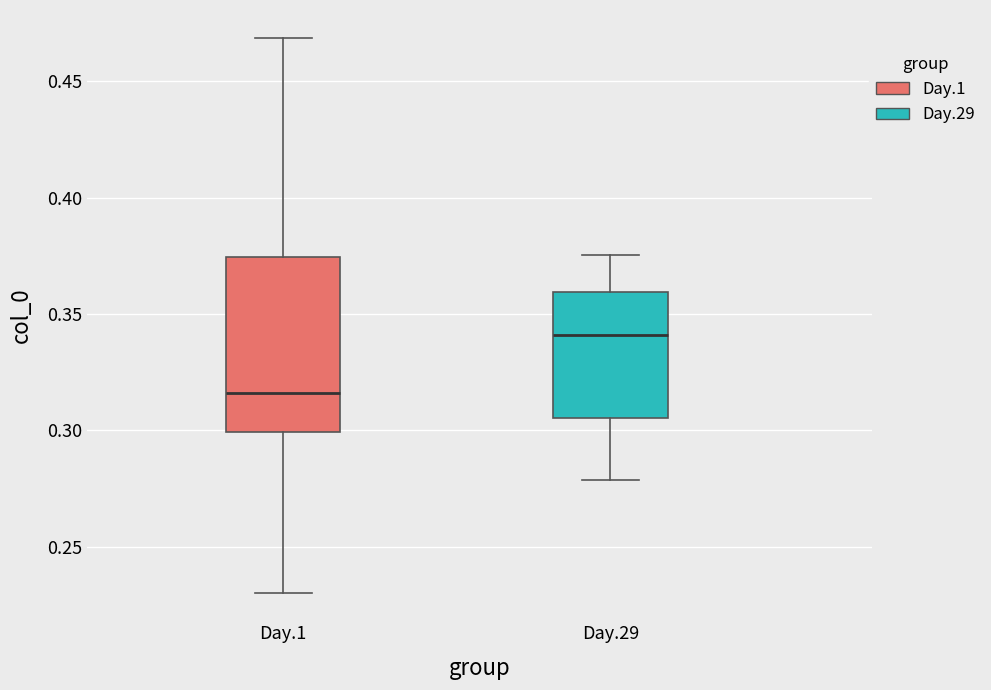

Where is the upper edge of the box for Day.1 on the y-axis? The values are not printed on the chart, so give them approximately, as read against the axis.

0.375